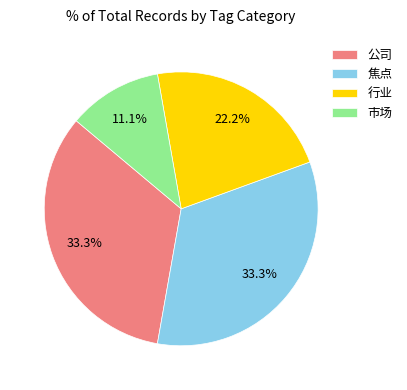

How many segments does this pie chart have?

4